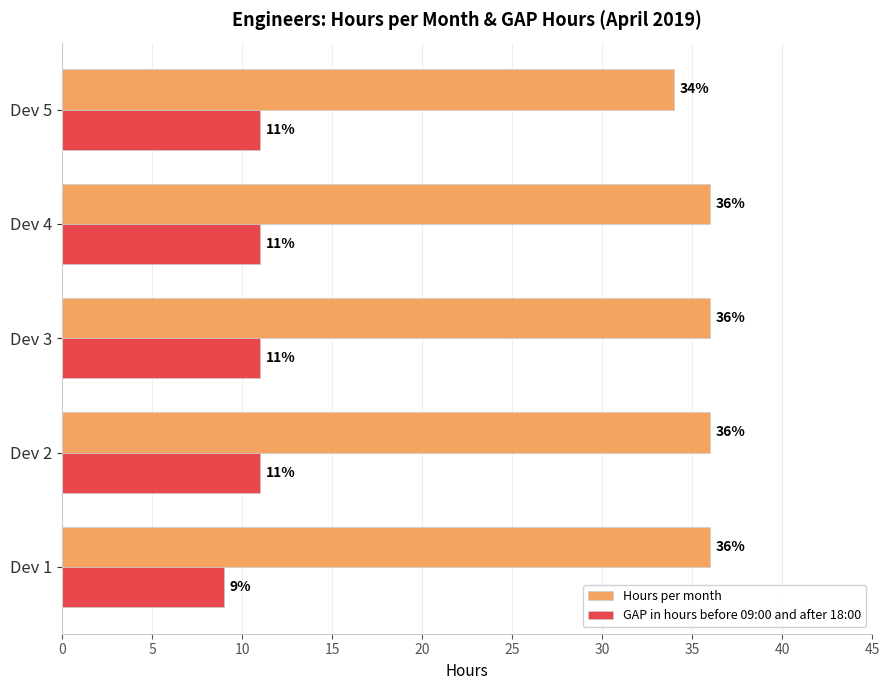

The value of GAP in hours before 09:00 and after 18:00 at Dev 4 is 17. True or false?

False